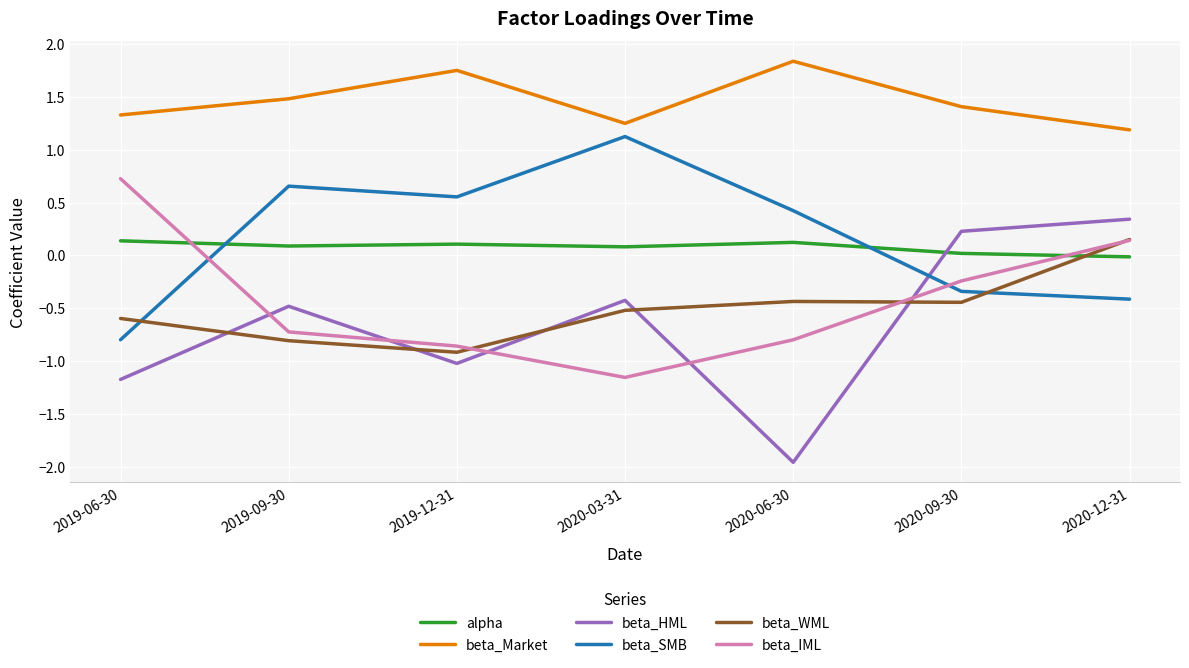

At which label does beta_WML first exceed 0?

2020-12-31